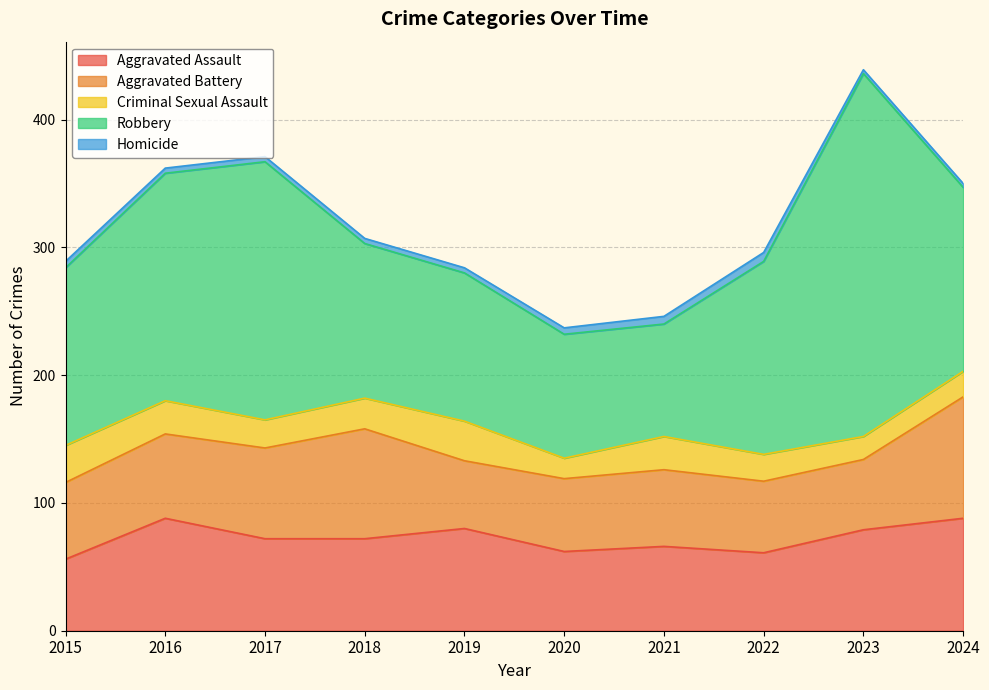

Does the chart display data point markers on the line(s)?

No